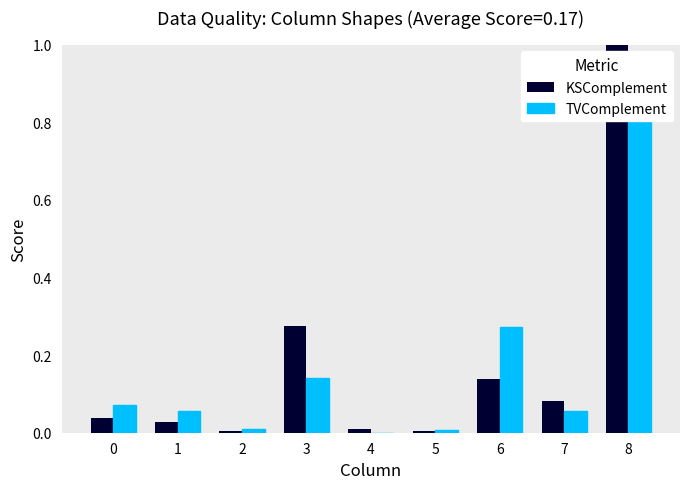

At which category does the chart reach its minimum across all series?

4